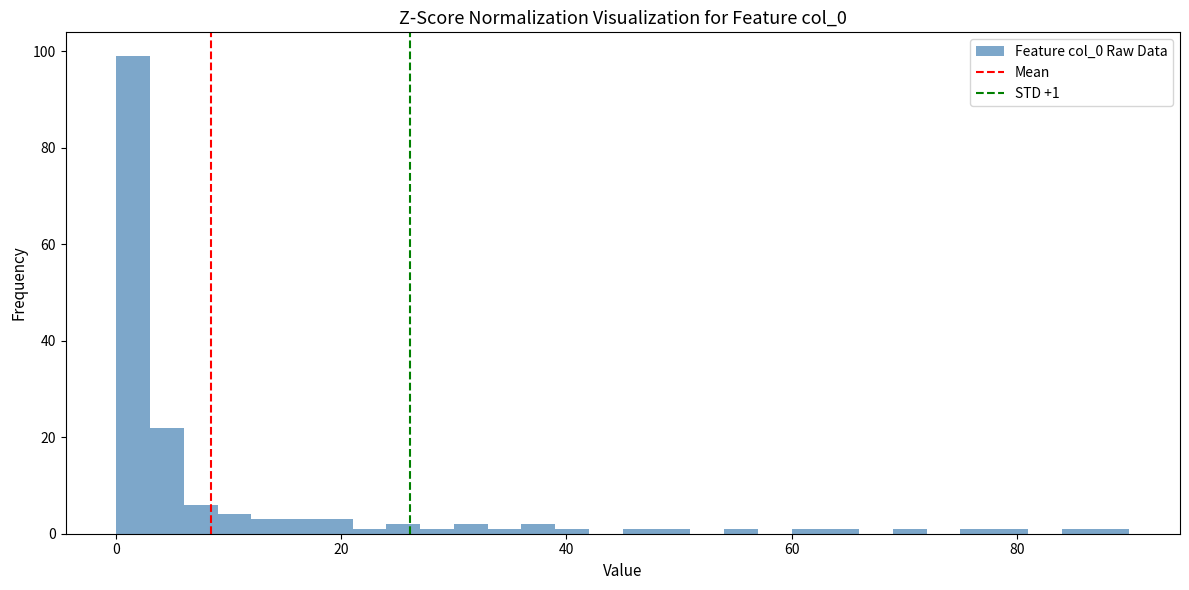

Read against the x-axis, roughly where is the centre of the tallest bar?

2